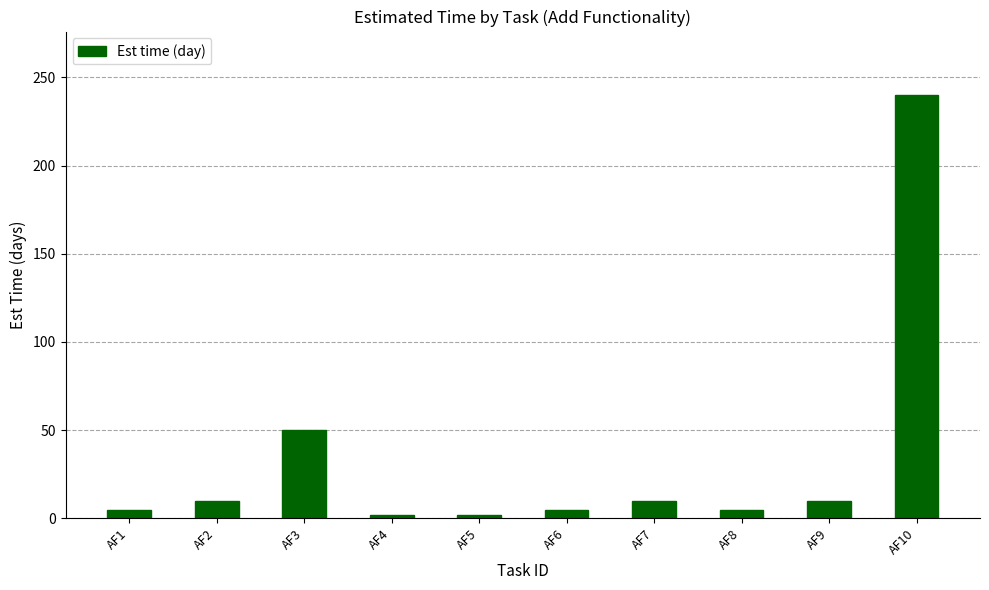

Does the chart contain stacked bars?

No